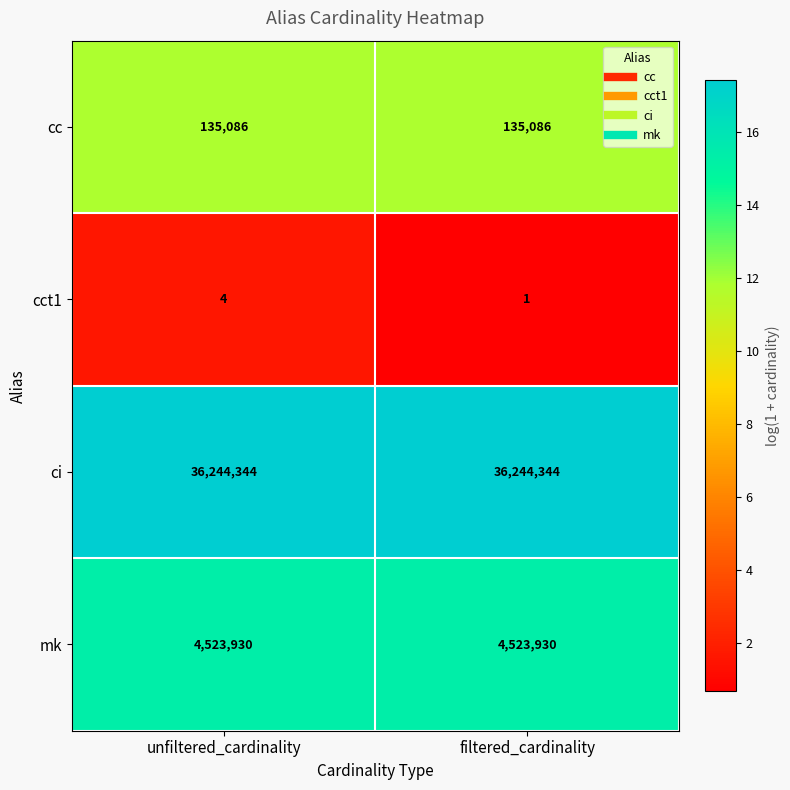

What is the difference between the cct1 values at unfiltered_cardinality and filtered_cardinality?

3